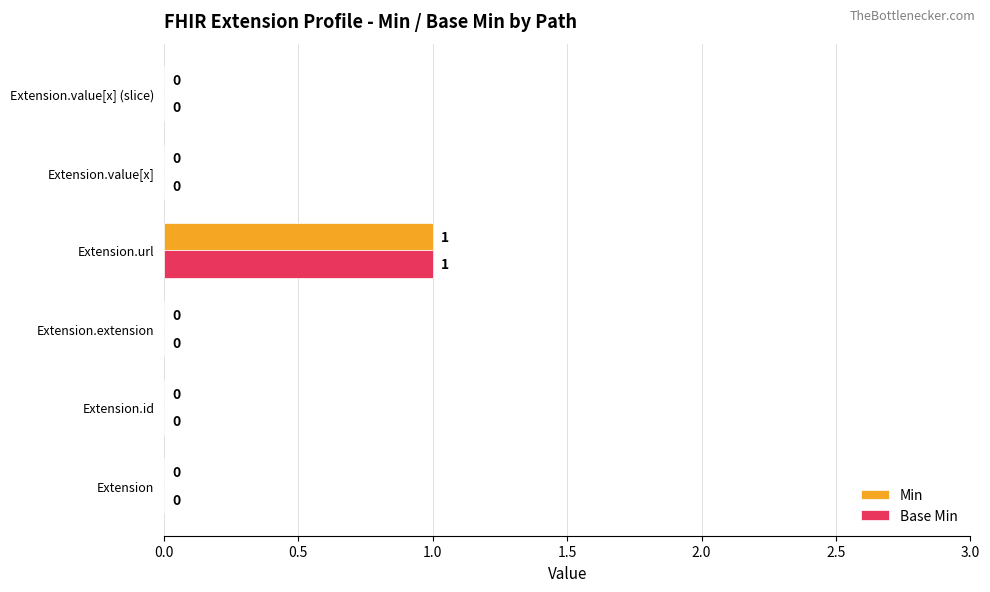

Is the value of Base Min at Extension.url greater than the value of Min at Extension.value[x] (slice)?

Yes